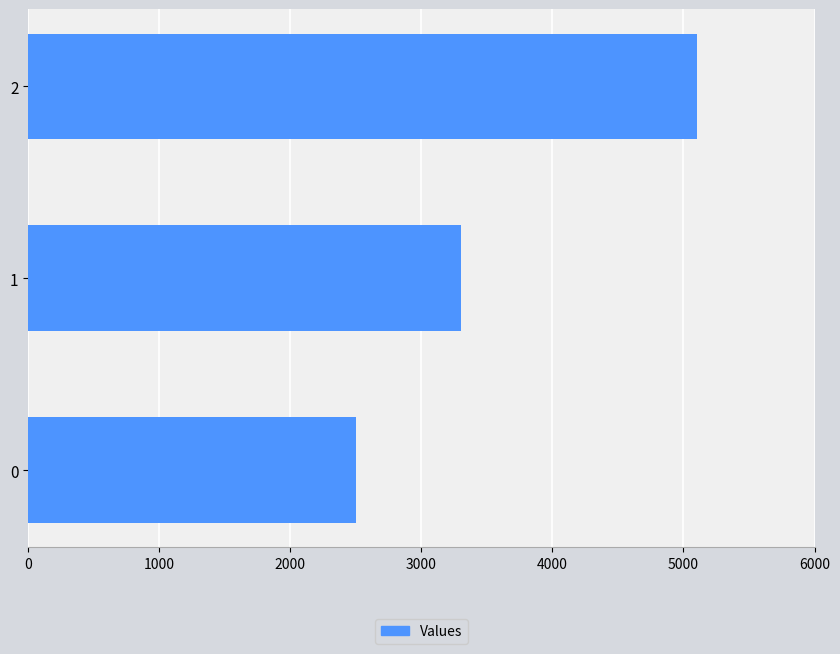

Rank the categories by value from highest to lowest.

2, 1, 0